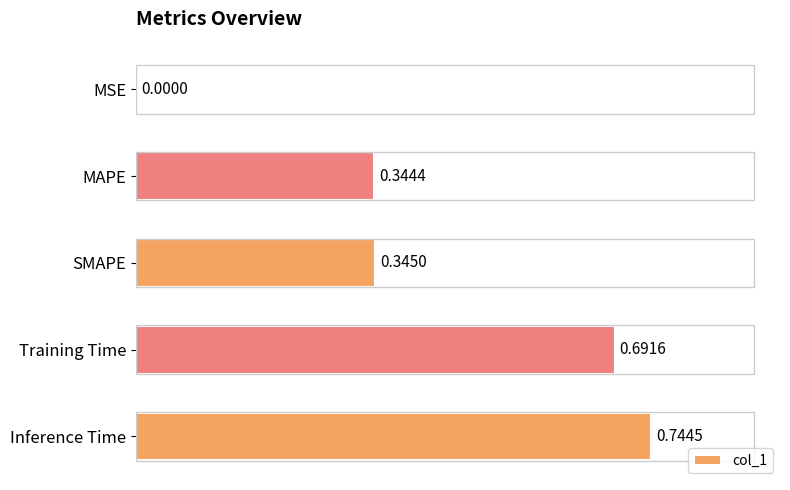

Where is the data nearest to the value 0?

MSE